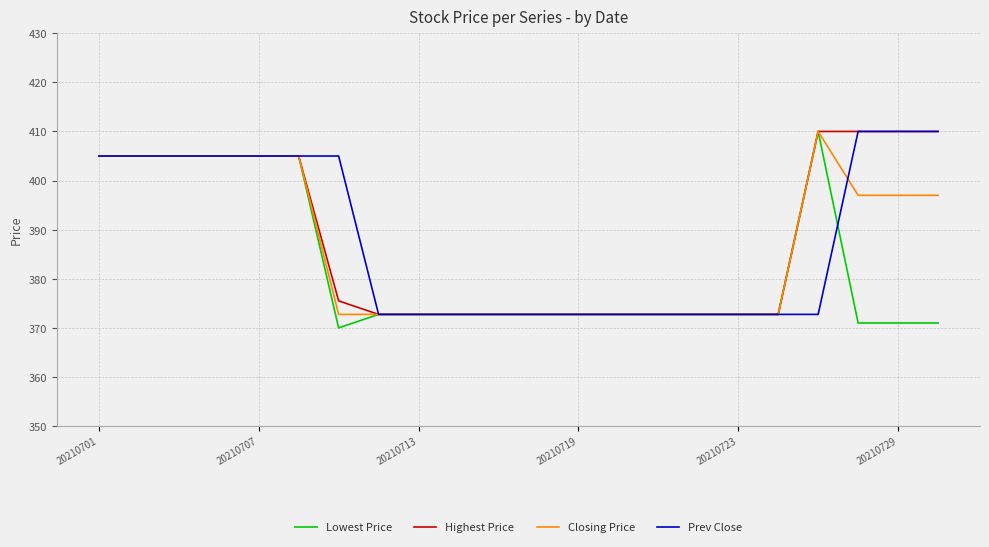

What is the lowest value of the Lowest Price series?

370.0